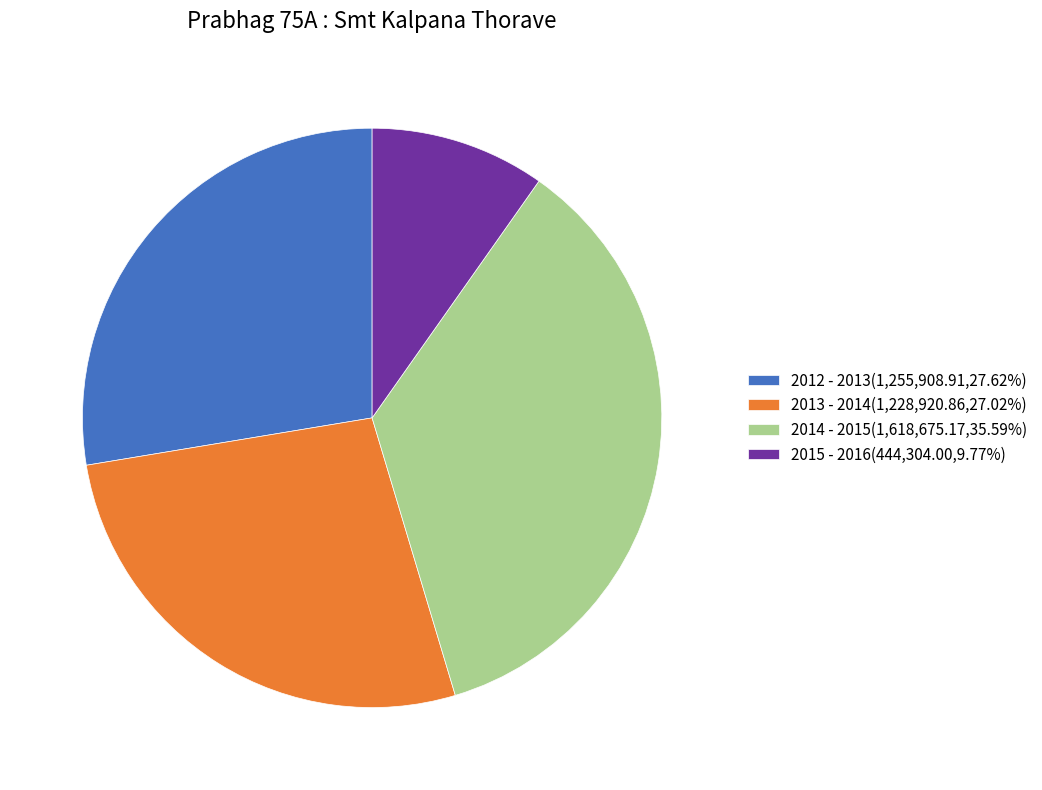

What is the ratio of the value at 2014 - 2015(1,618,675.17,35.59%) to the value at 2012 - 2013(1,255,908.91,27.62%)?

1.3